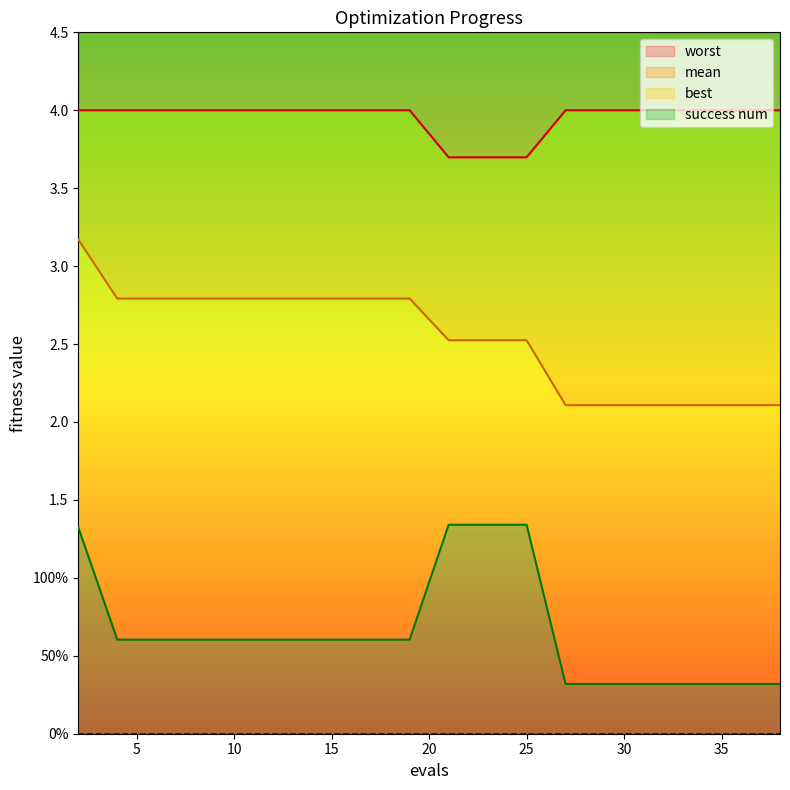

List the series in order of their peak value, lowest first.

best, mean, worst